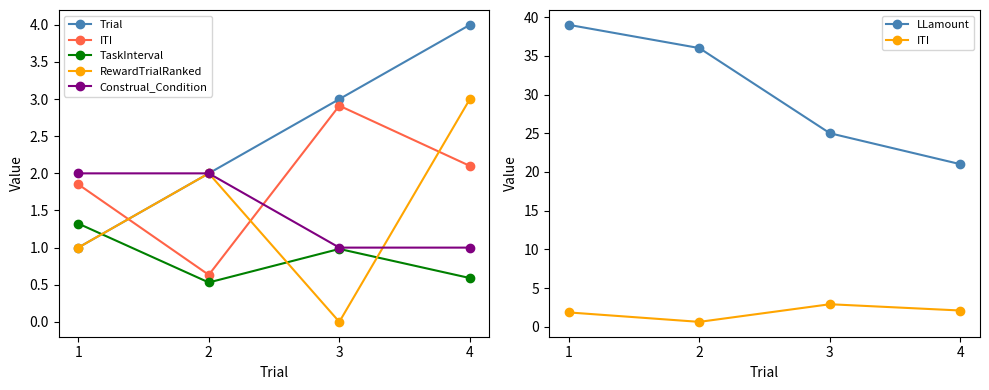

Reading left to right, transcribe all the data shown in this chart.

Trial: 1=1.0	2=2.0	3=3.0	4=4.0
ITI: 1=1.9	2=0.6	3=2.9	4=2.1
TaskInterval: 1=1.3	2=0.5	3=1.0	4=0.6
RewardTrialRanked: 1=1.0	2=2.0	3=0.0	4=3.0
Construal_Condition: 1=2.0	2=2.0	3=1.0	4=1.0
LLamount: 1=39.0	2=36.0	3=25.0	4=21.0